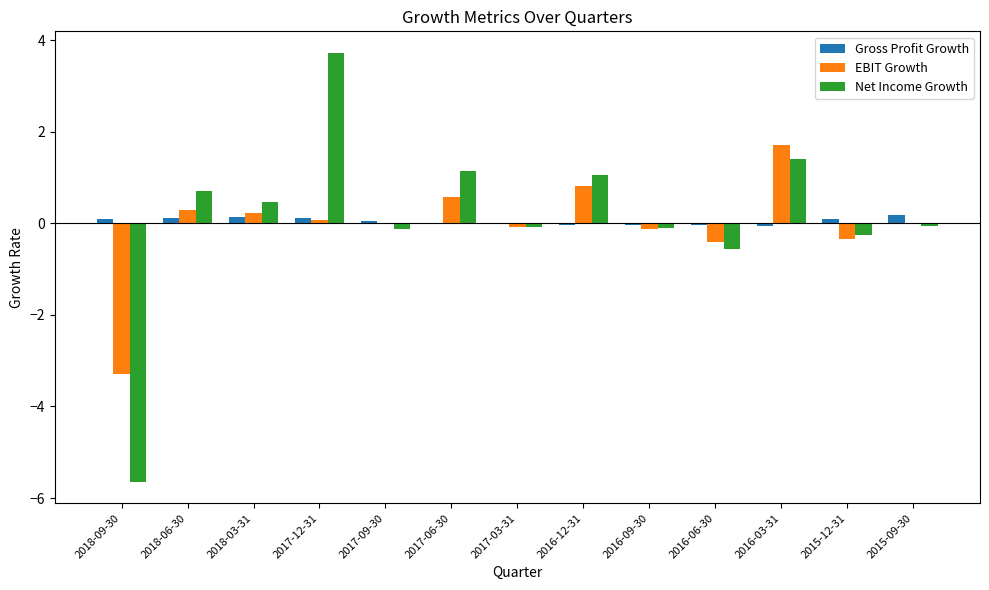

What is the sum of all Net Income Growth values?

1.7